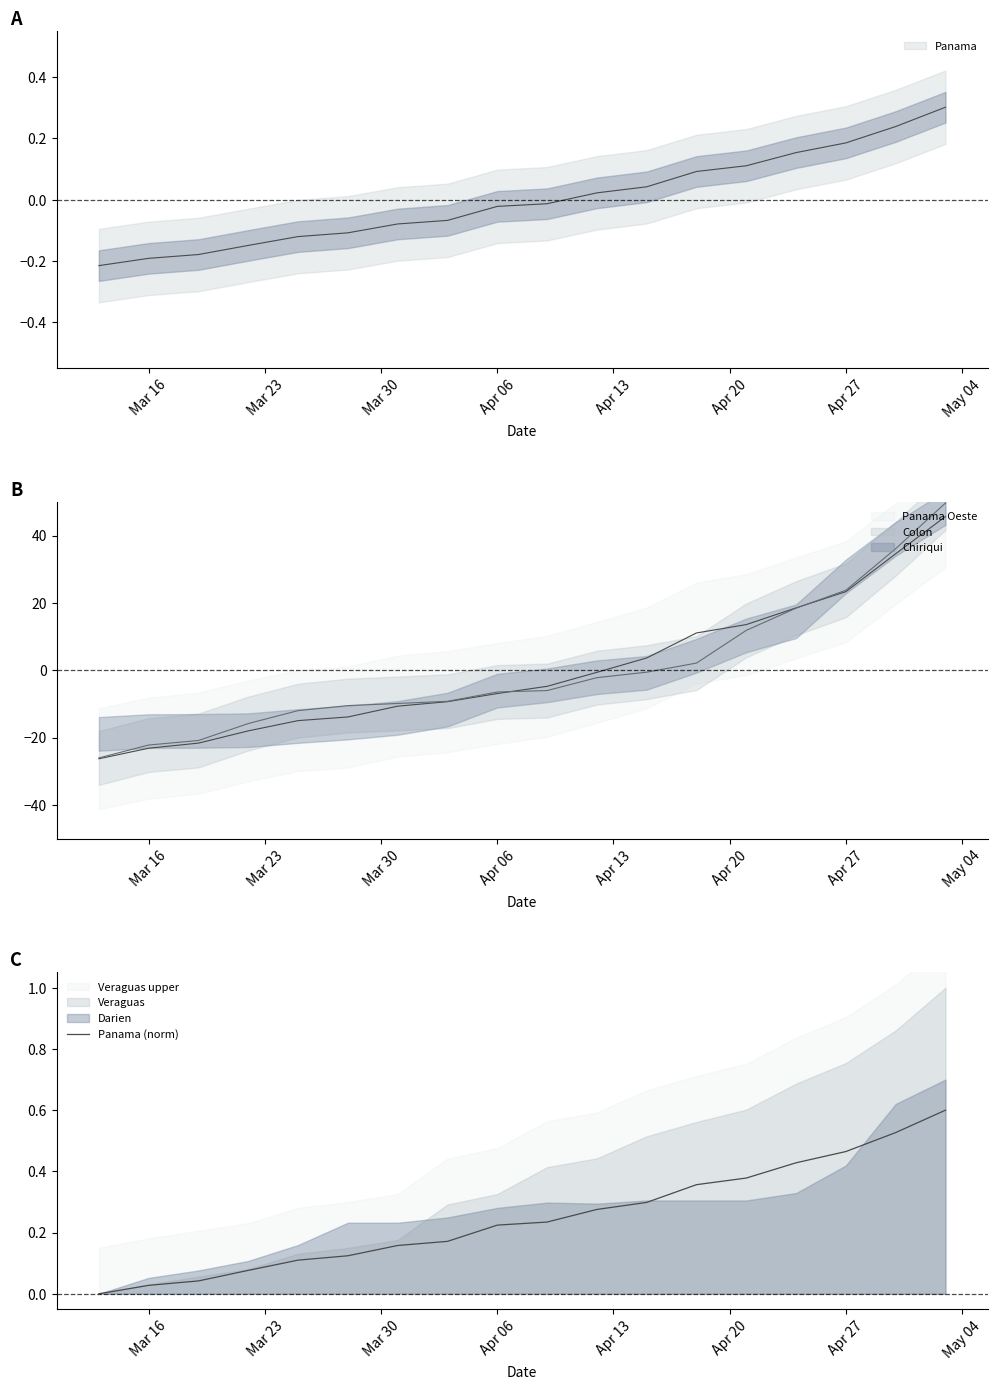

How many values are above zero?

17